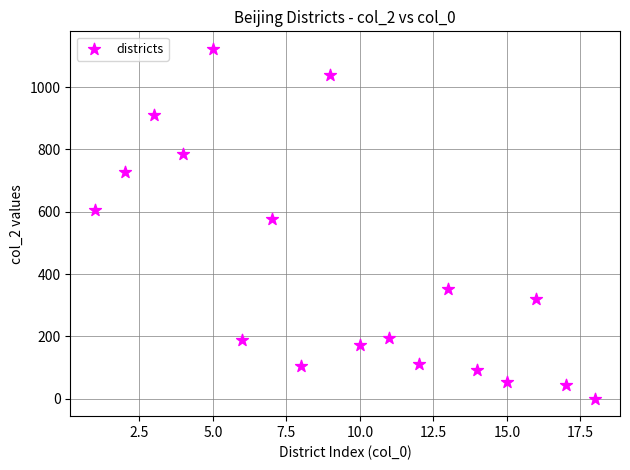

What Y value in the scatter plot is closest to 561?

577